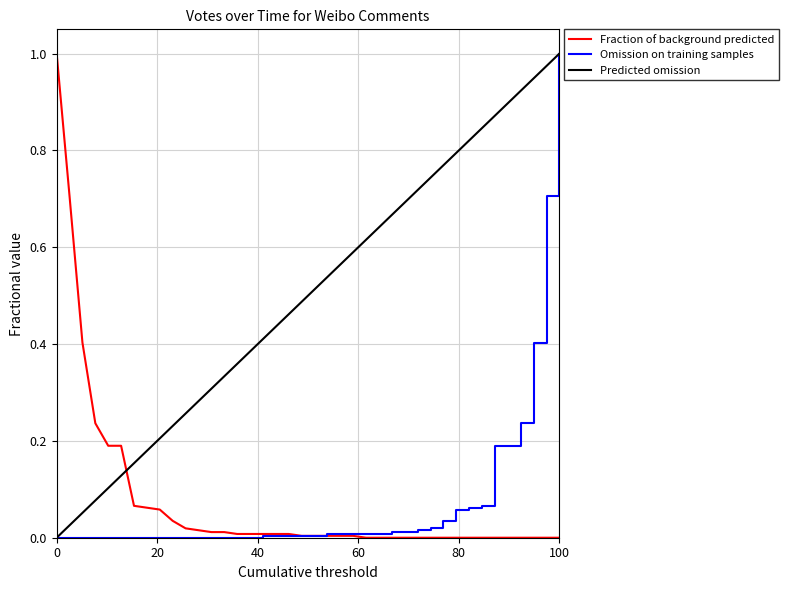

How many intersections are there between Predicted omission and Fraction of background predicted?

1